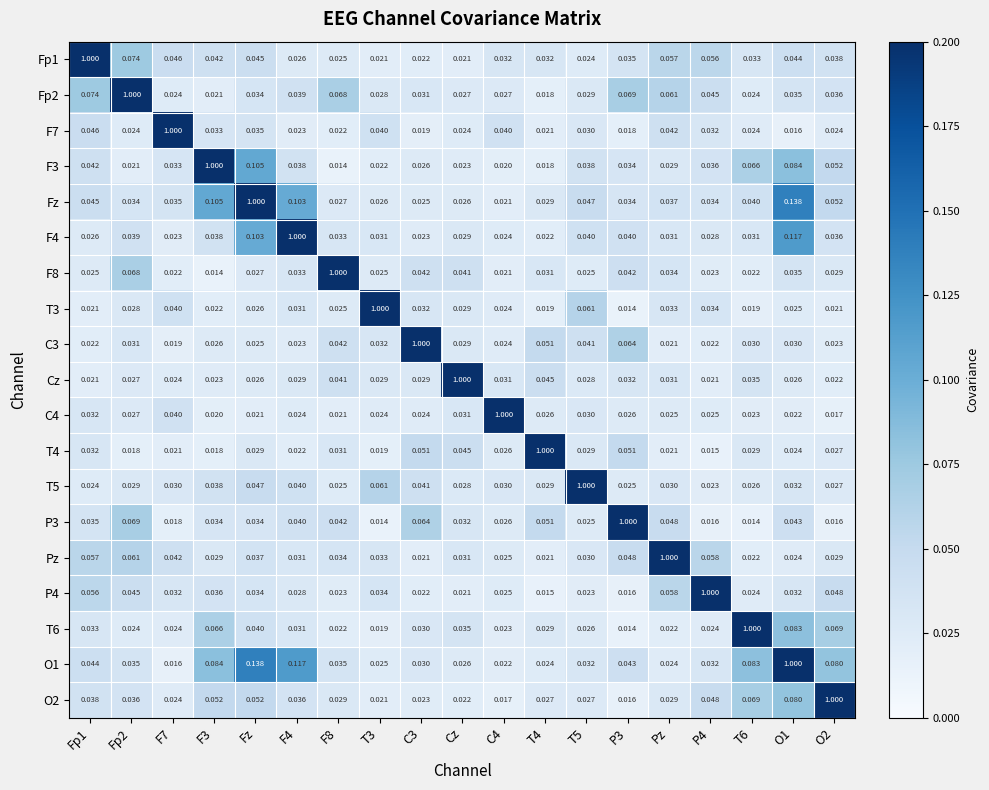

Is the value of O2 at T6 greater than the value of C3 at F7?

Yes